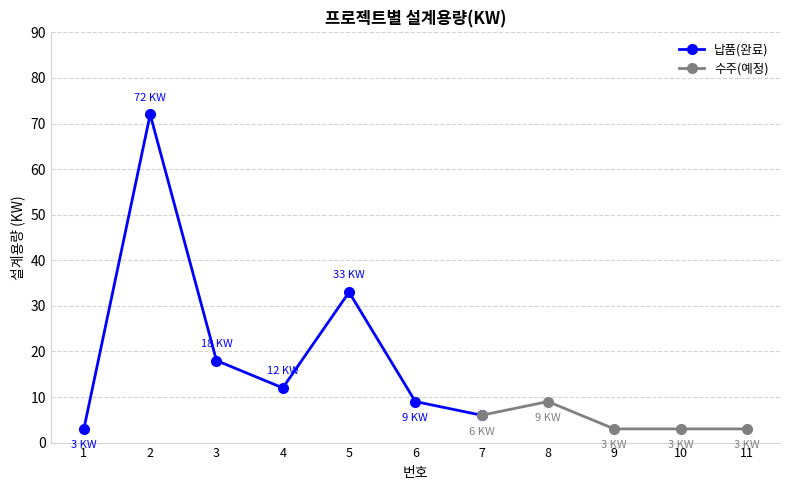

The value at 3 is 18. True or false?

True